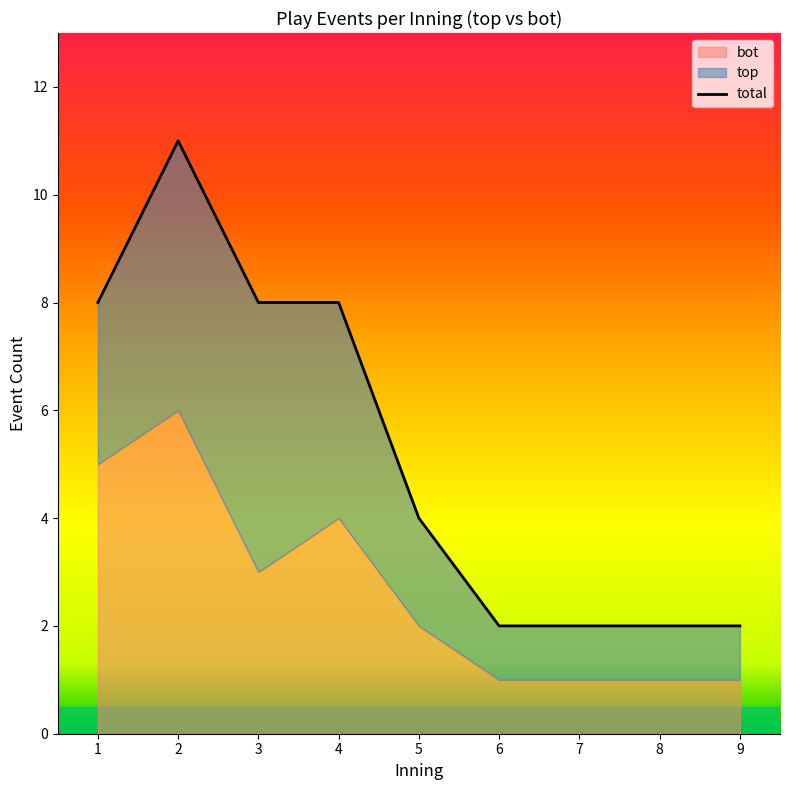

At which category does the data reach its first local peak?

2